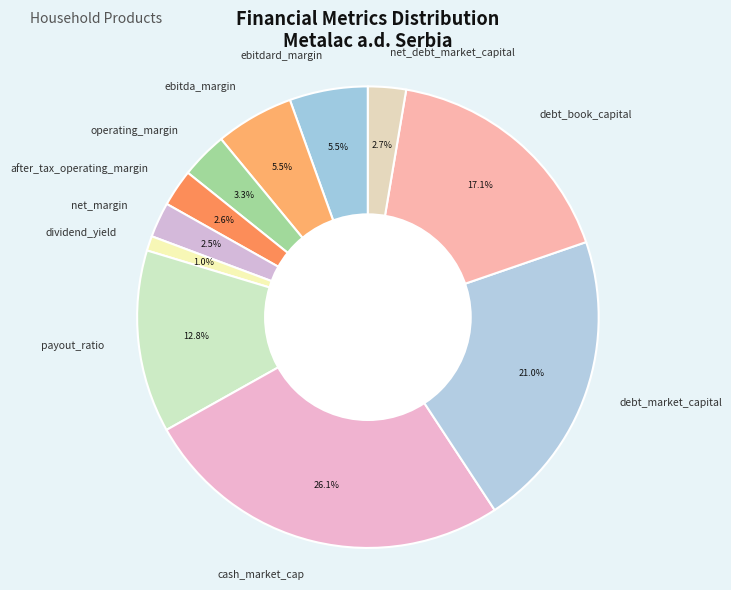

What portion of the pie excludes payout_ratio?

87.2%